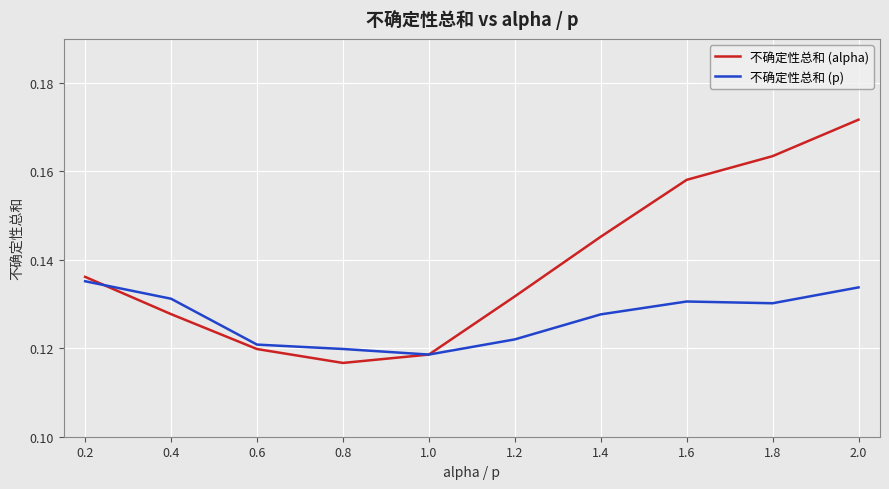

At which category does the chart reach its peak across all series?

2.0